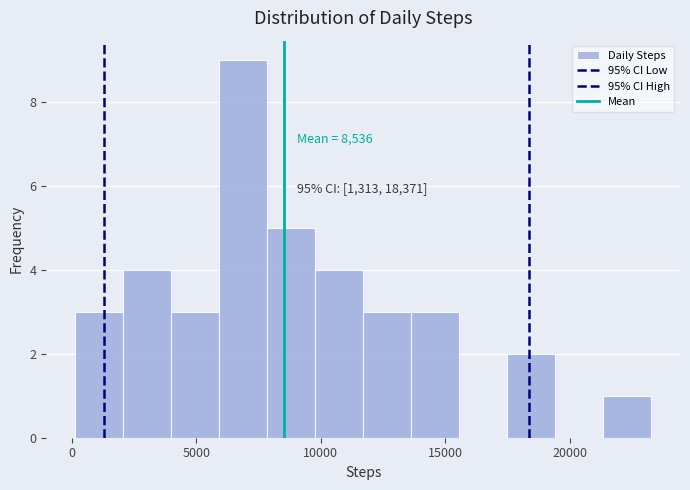

Around what value on the x-axis is the tallest bar? Give the approximate position of its centre, as read against the axis.

7000